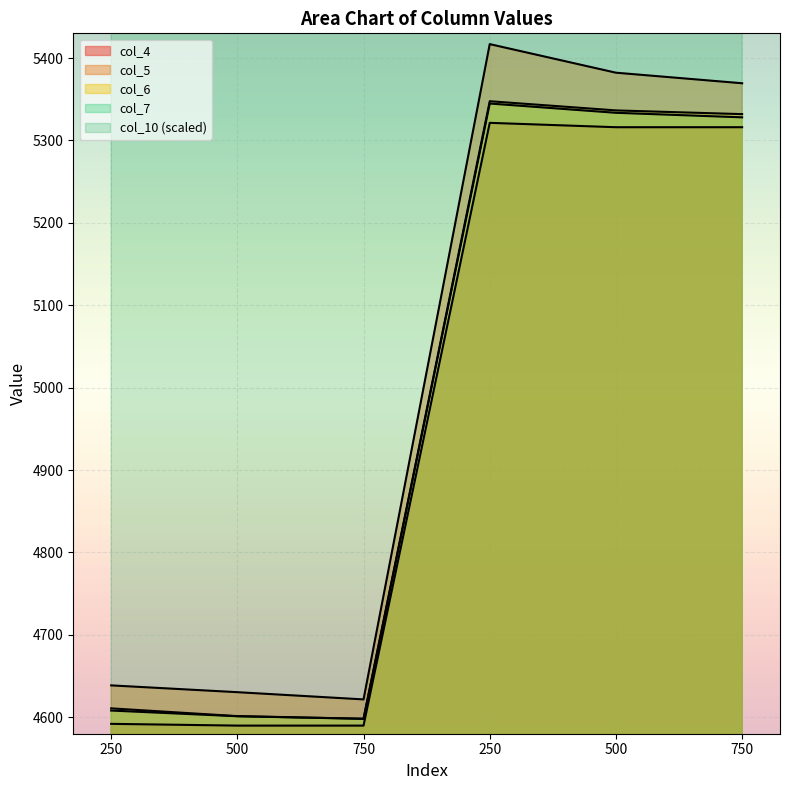

Rank the categories by col_5 value from lowest to highest.

750, 500, 250, 750, 500, 250